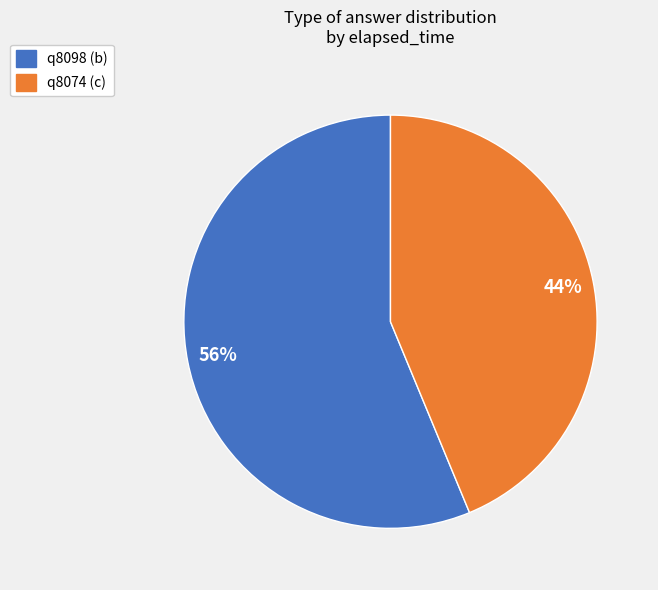

To the nearest percent, what percentage of the pie is q8098 (b)?

56%